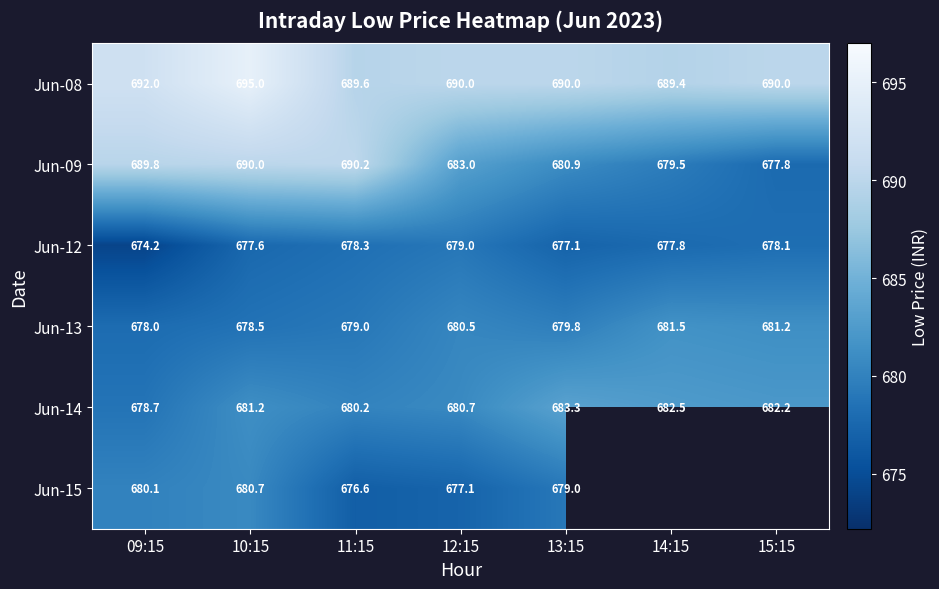

Is it true that Jun-08 equals 412.5 at 13:15?

False